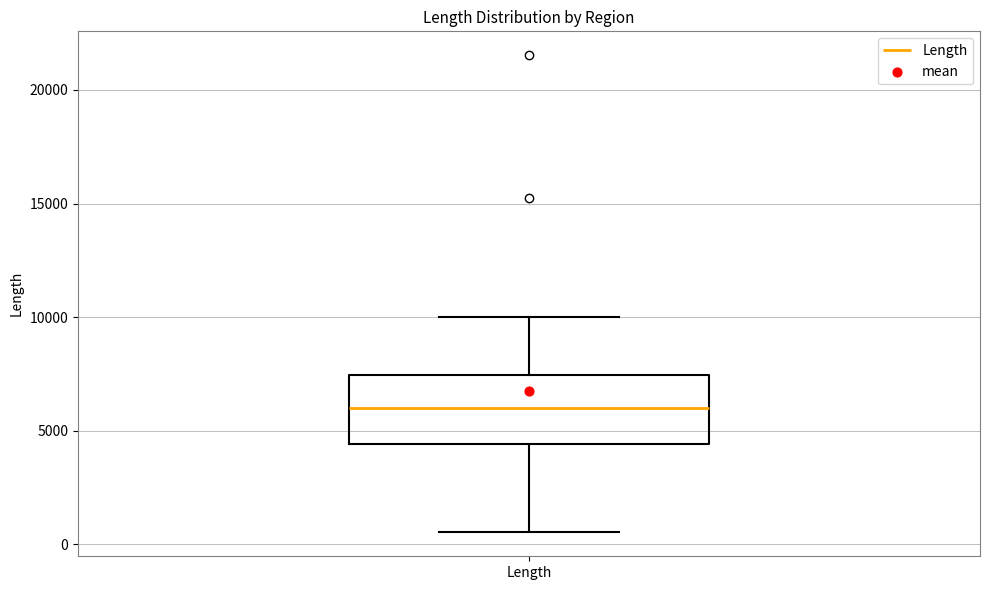

Where is the upper edge of the box for Length on the y-axis? The values are not printed on the chart, so give them approximately, as read against the axis.

7500